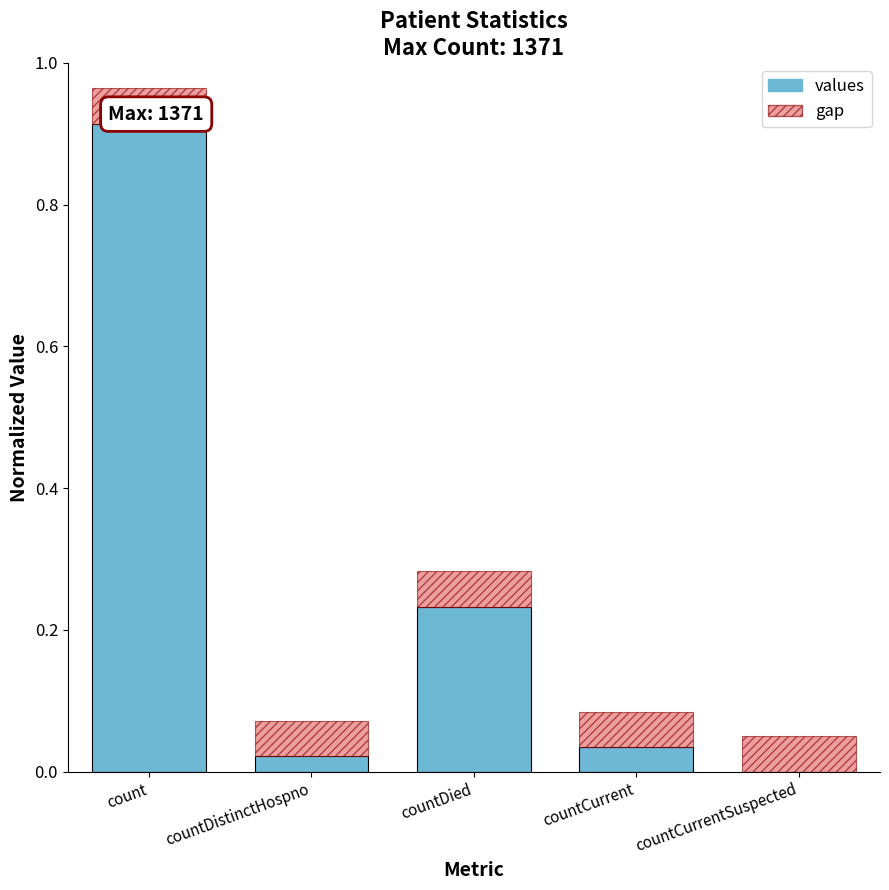

The values series shows 0.0 at countCurrentSuspected. True or false?

True